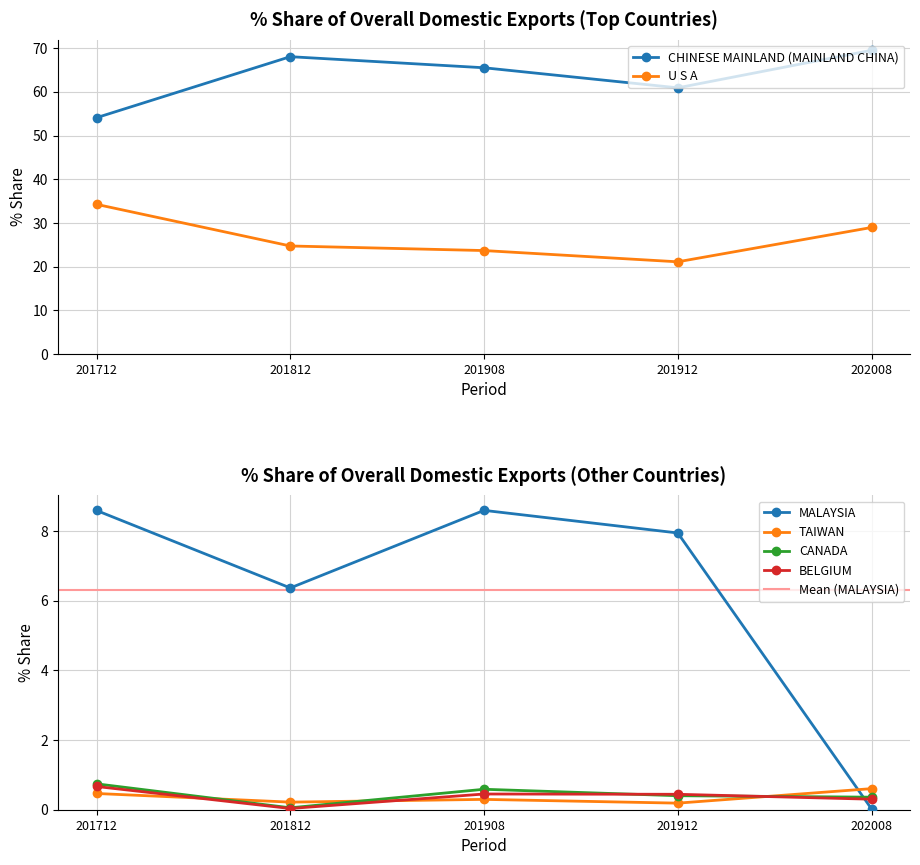

True or false: U S A and CHINESE MAINLAND (MAINLAND CHINA) cross at least once.

False